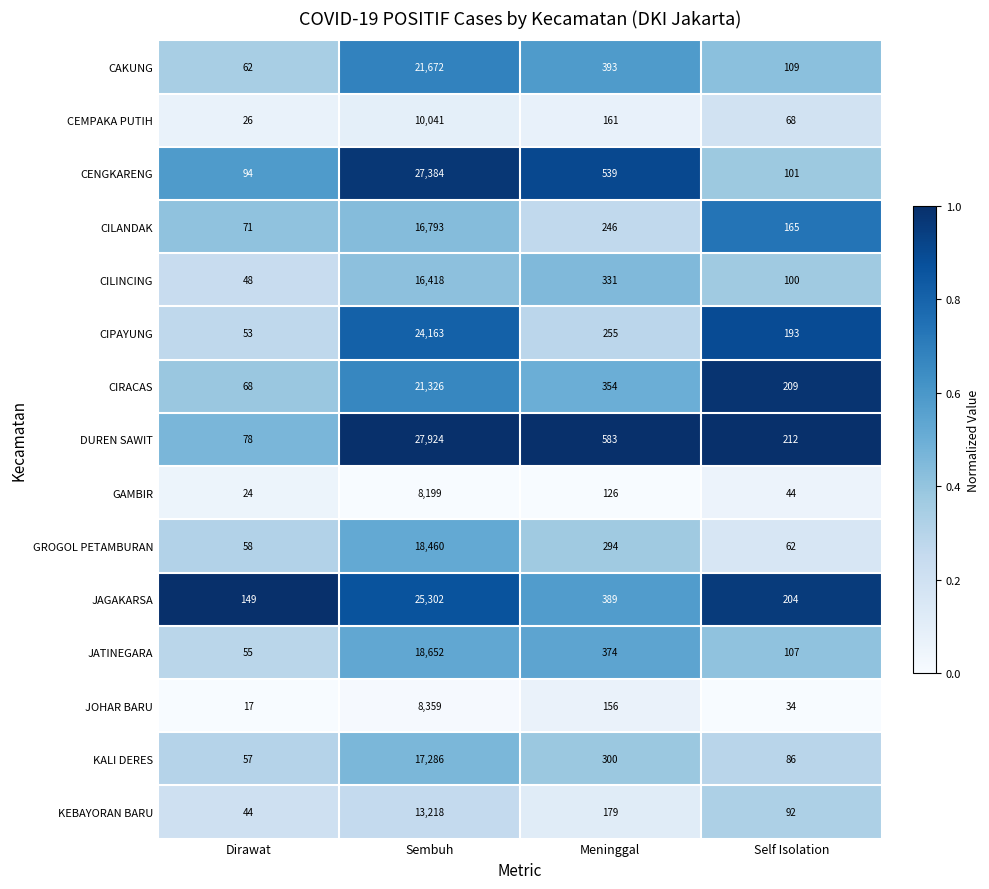

What is the difference between the CIRACAS values at Meninggal and Sembuh?

20972